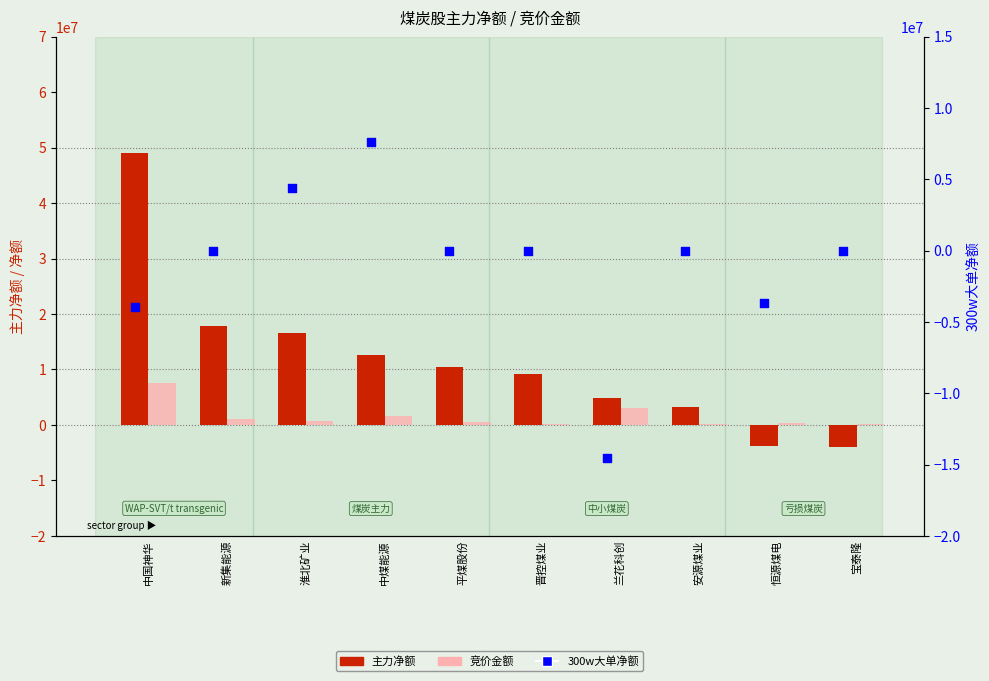

Which series reaches the minimum Y coordinate?

300w大单净额